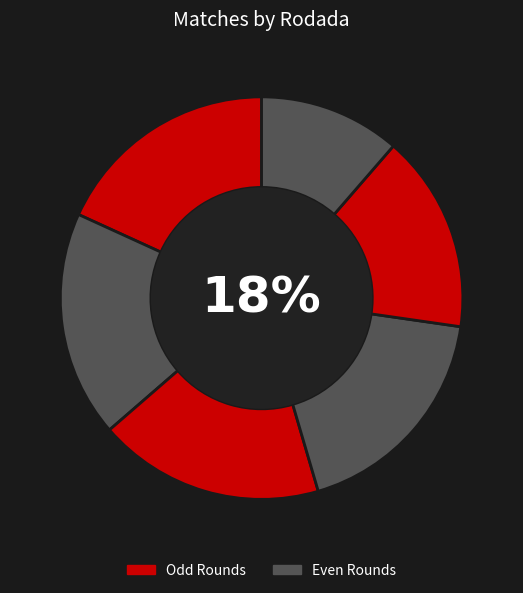

To the nearest percent, what is the combined percentage of Rodada 1 and Rodada 3?

36%